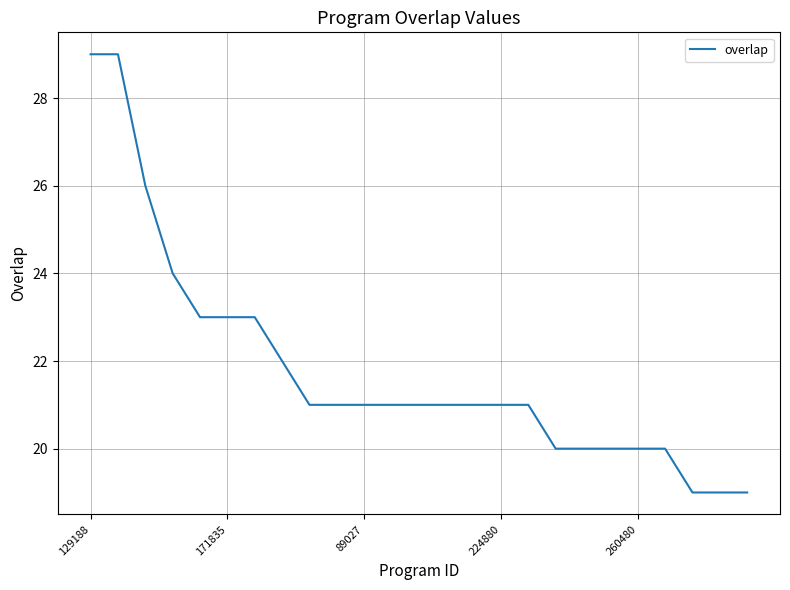

What is the smallest value displayed?

19